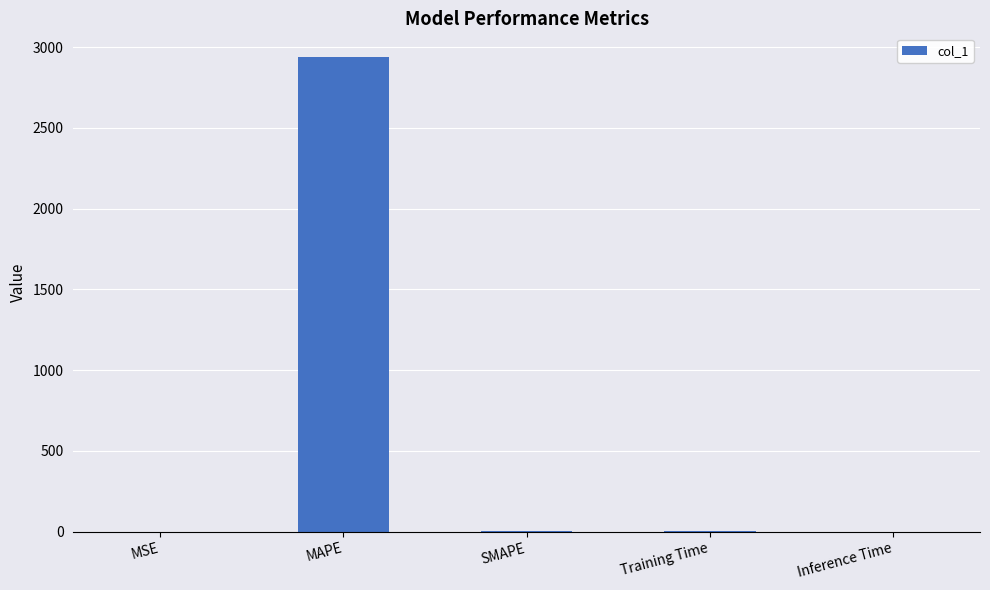

Are the bars horizontal?

No